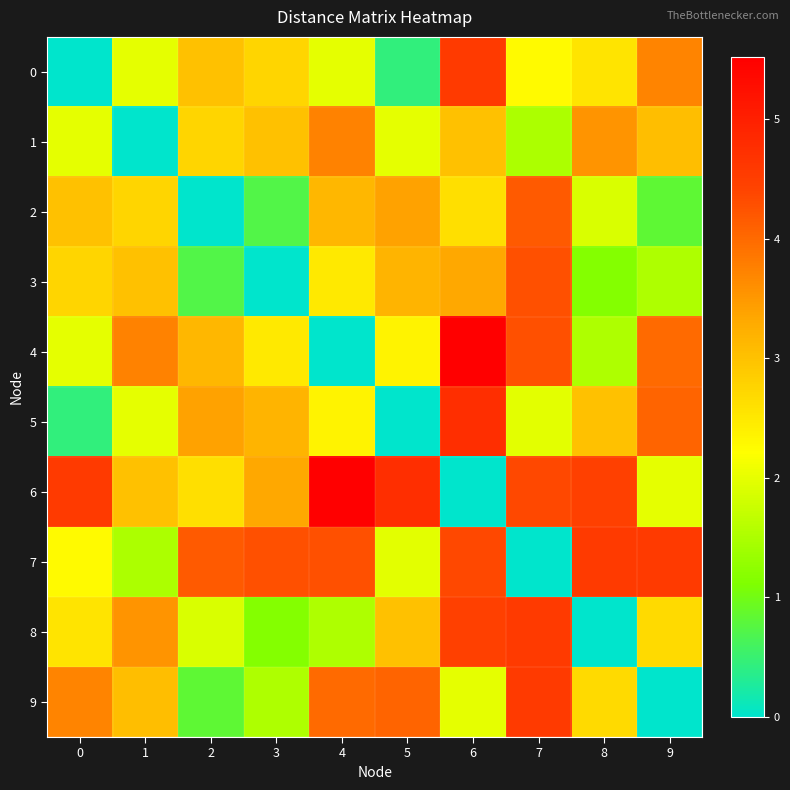

Between 3 and 9, which series saw the biggest shift?

3